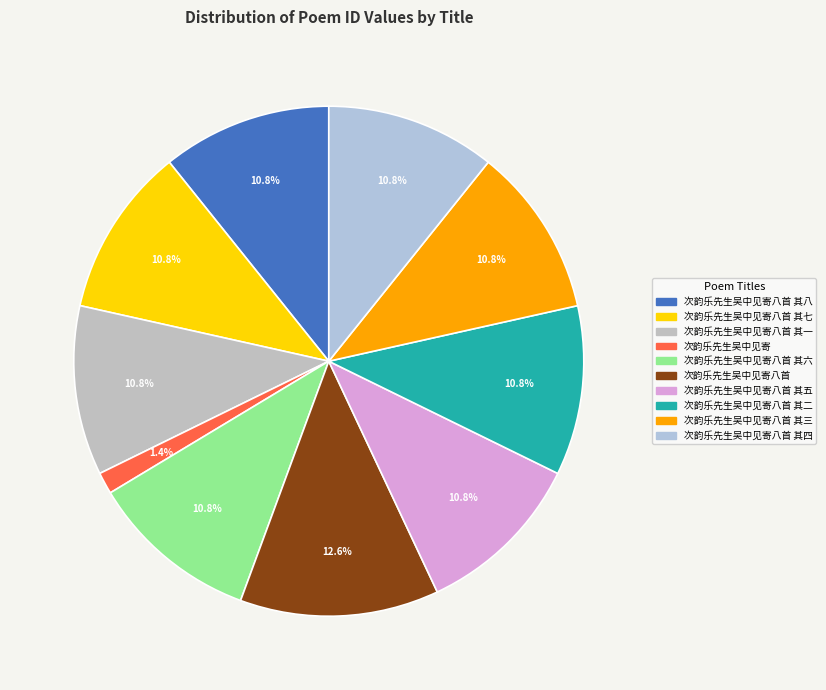

How many segments does this pie chart have?

10